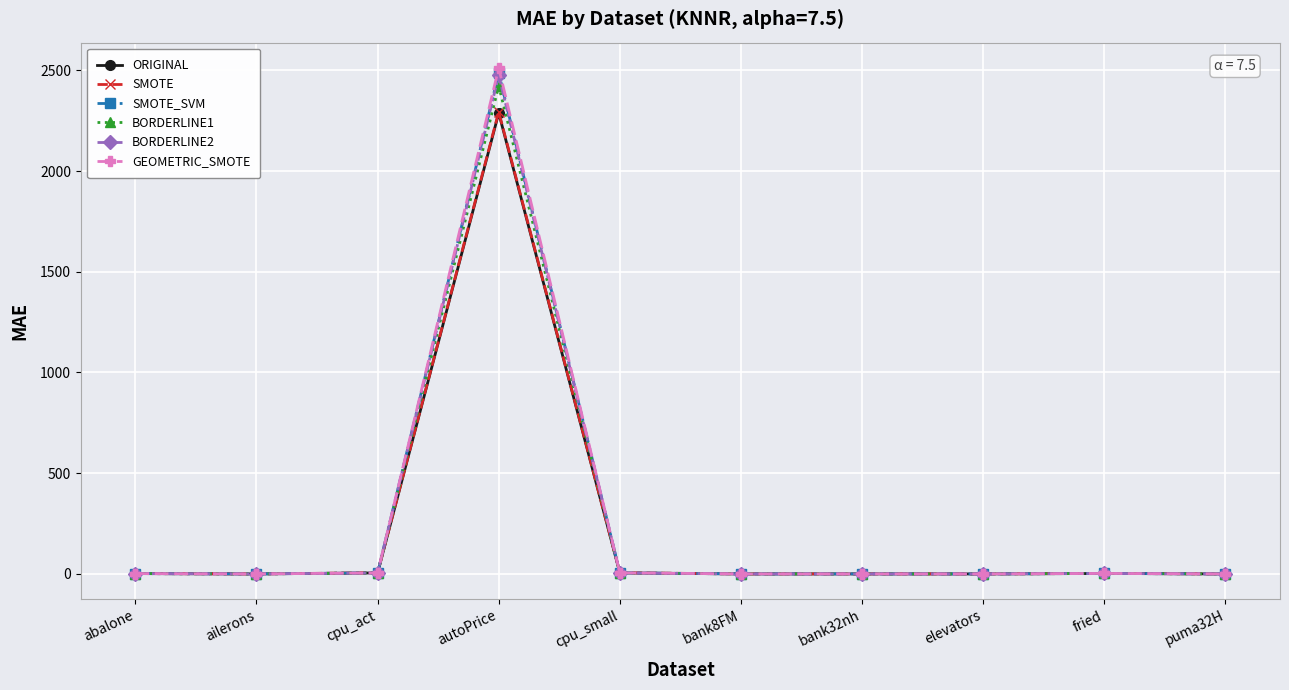

The ORIGINAL series shows 3801.9 at autoPrice. True or false?

False